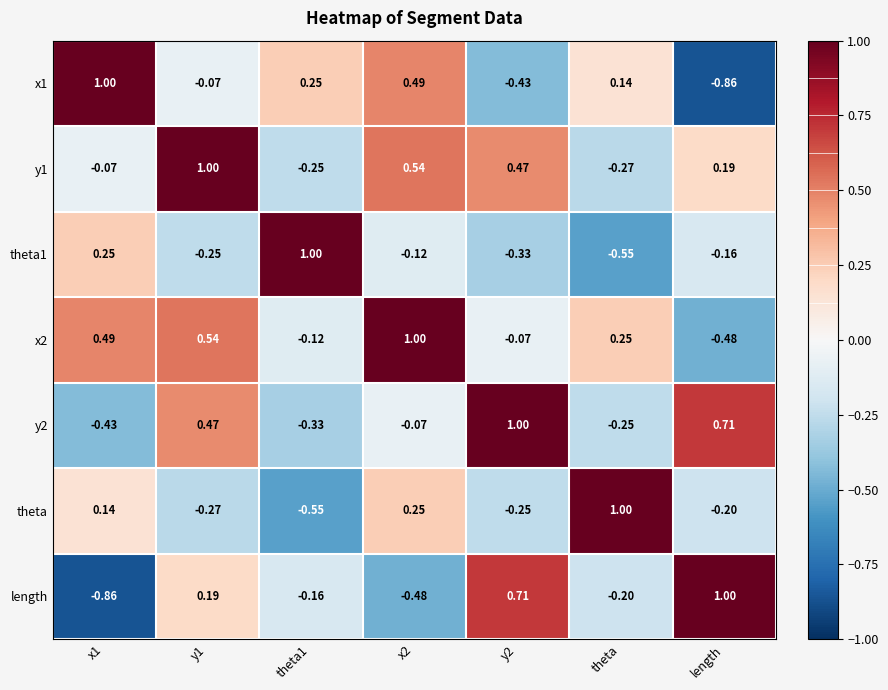

Which category has the lowest value in the x1 series?

length